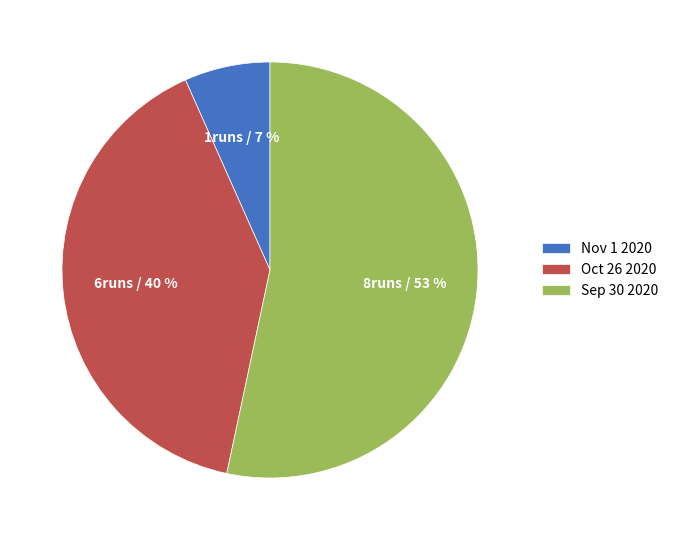

True or false: Nov 1 2020 accounts for 1% of the total.

False